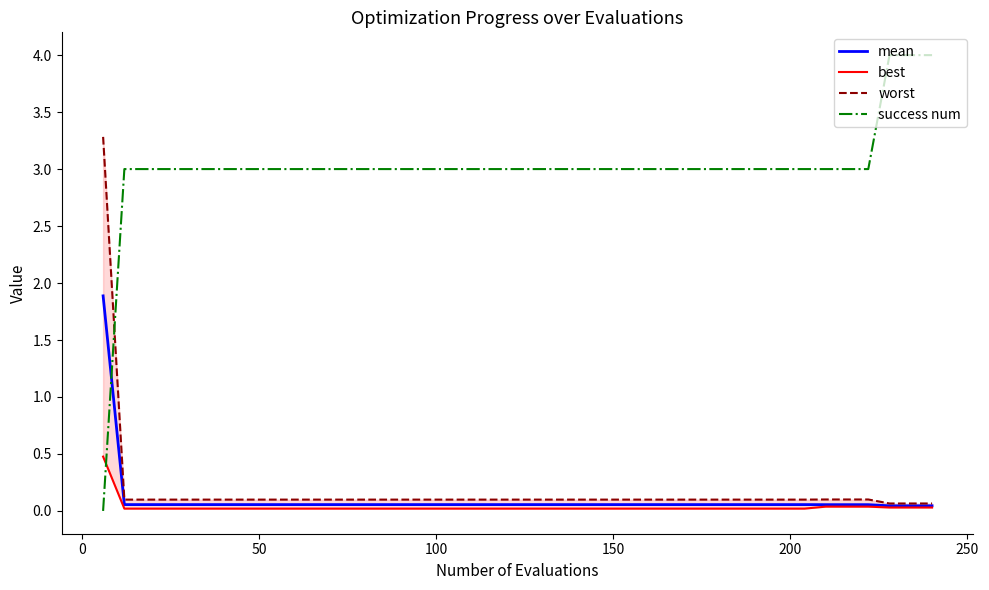

Which series has the largest range (max minus min)?

success num